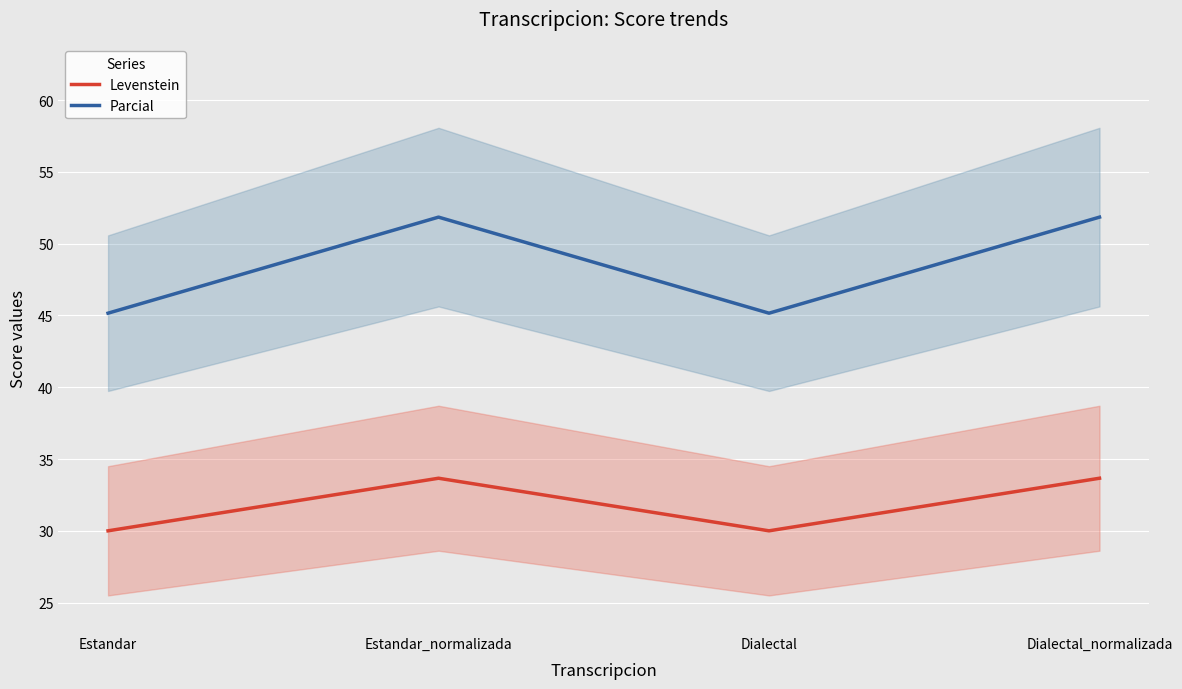

At Dialectal, list the series in order from largest to smallest.

Parcial, Levenstein